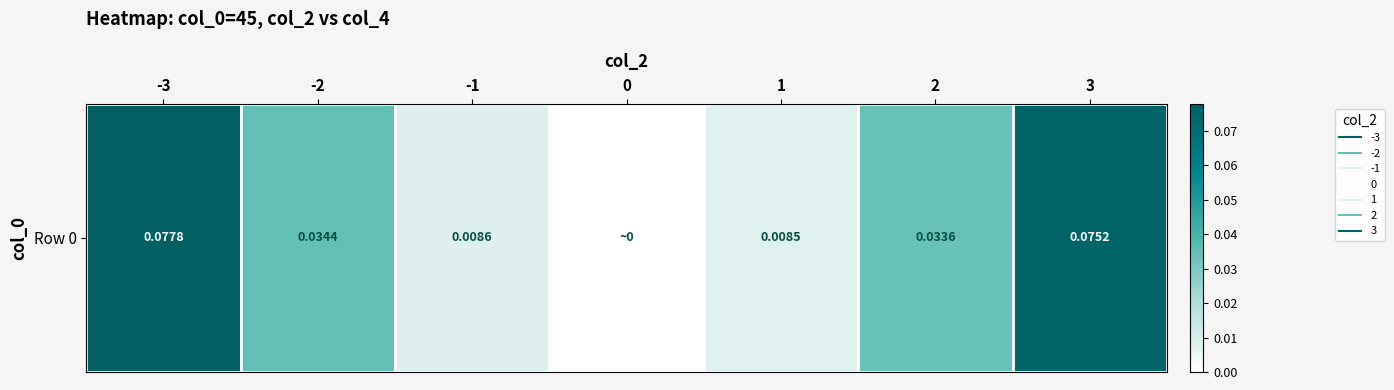

Which has a higher value, -1 or -3?

-3